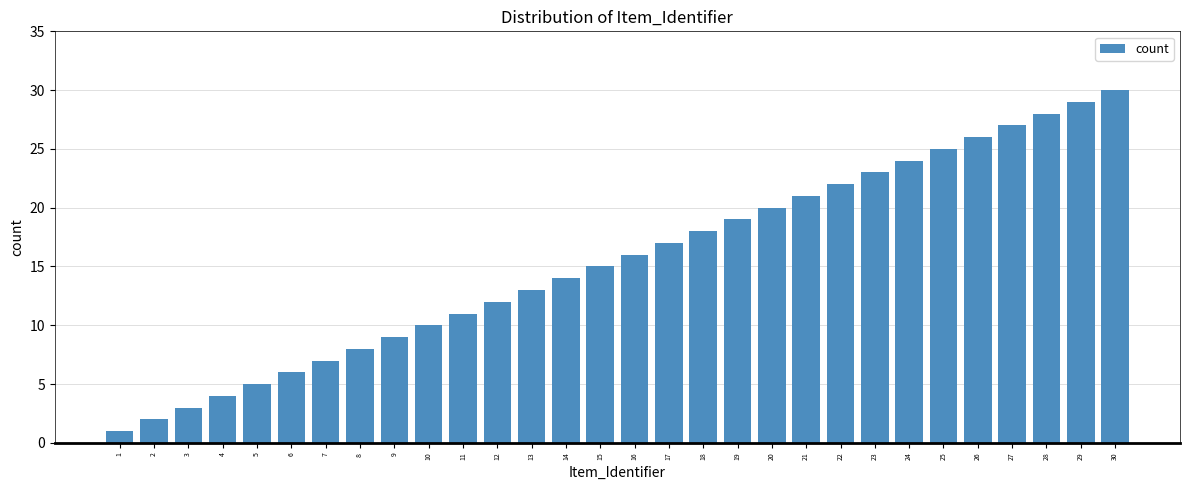

What is the difference between the maximum and second lowest values?

28